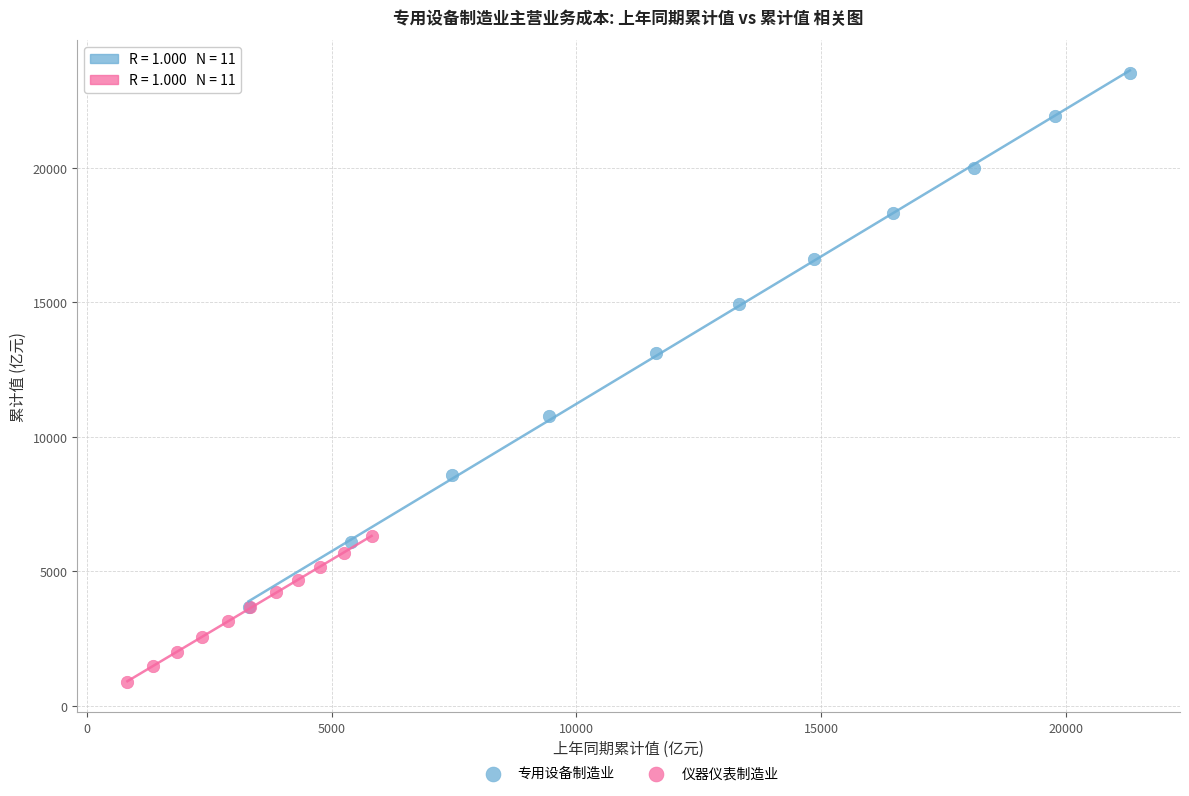

Which series contains the lowest Y value?

仪器仪表制造业